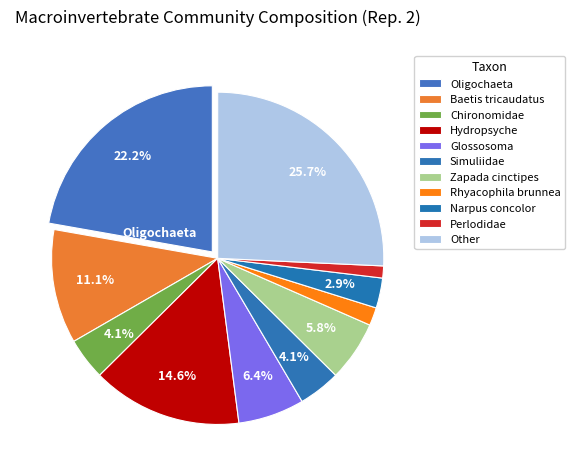

To the nearest percent, what percentage of the pie is Perlodidae?

1%